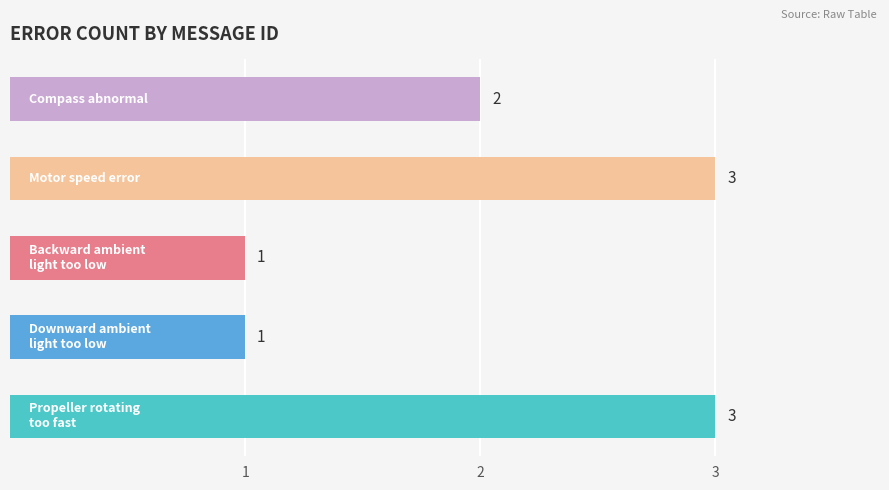

What is the minimum value shown in the chart?

1